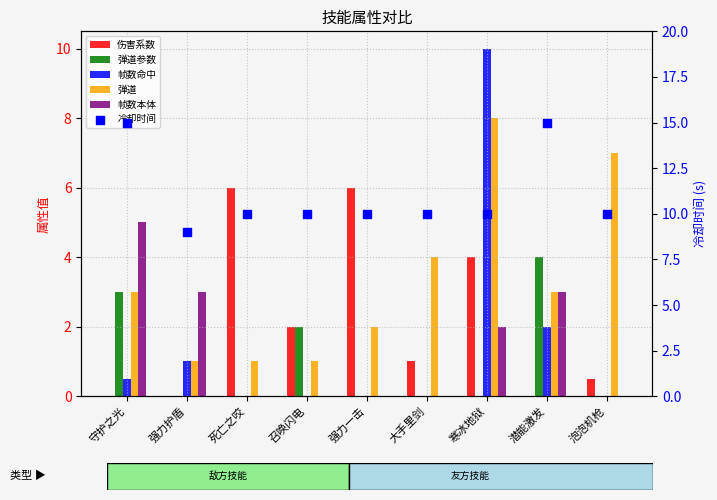

At which category is the sum across all series the highest?

寒冰地狱